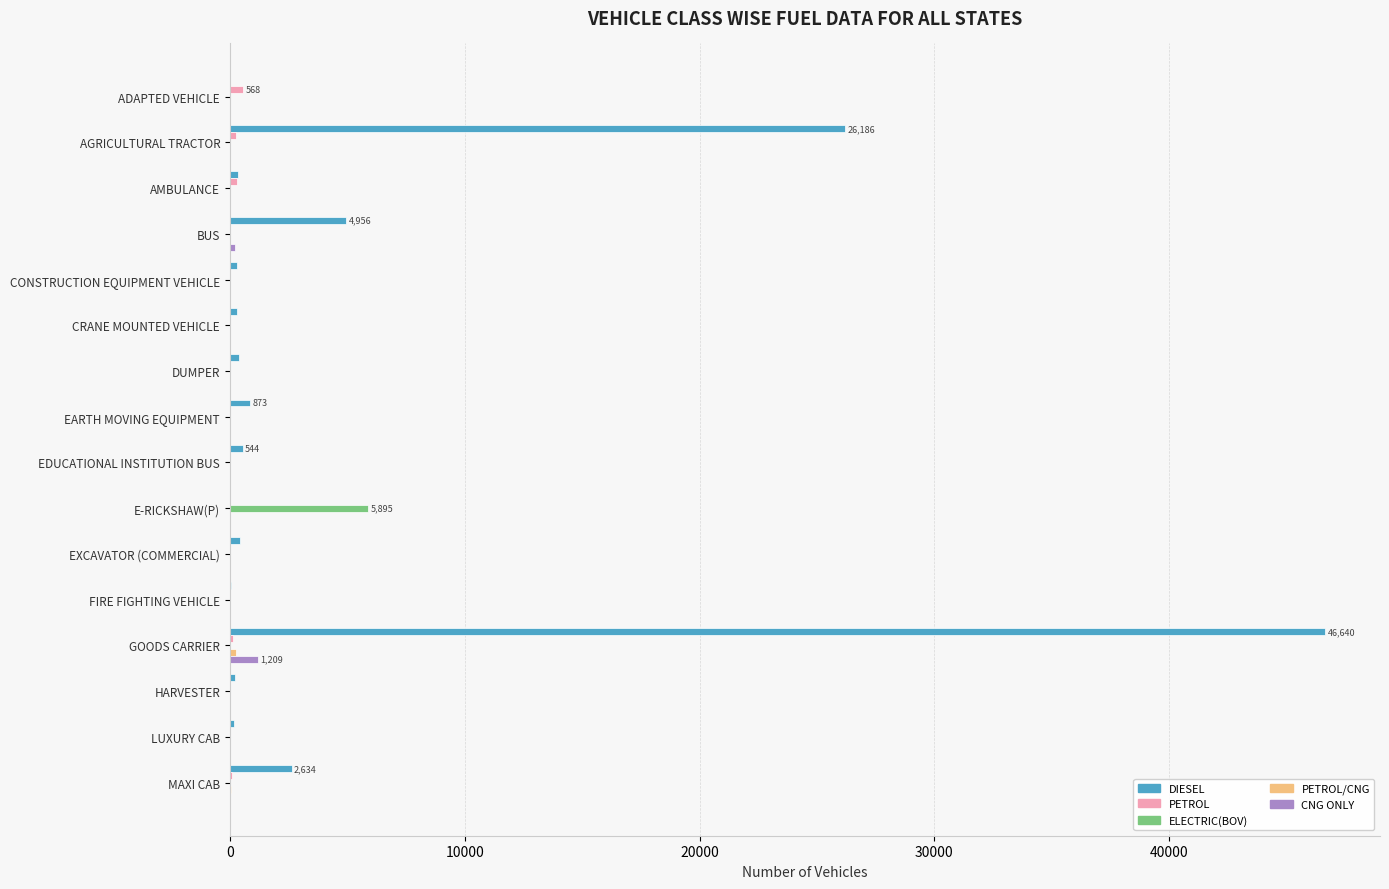

At which category does the chart reach its peak across all series?

GOODS CARRIER